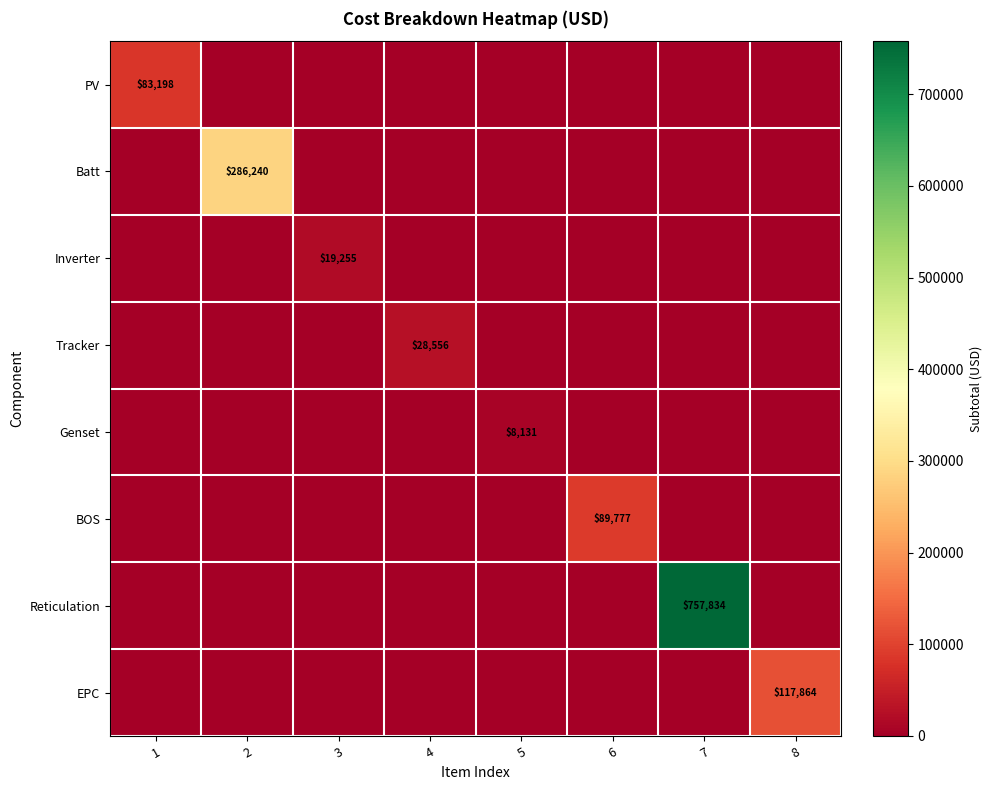

Is it true that Batt equals 98368.8 at 2?

False